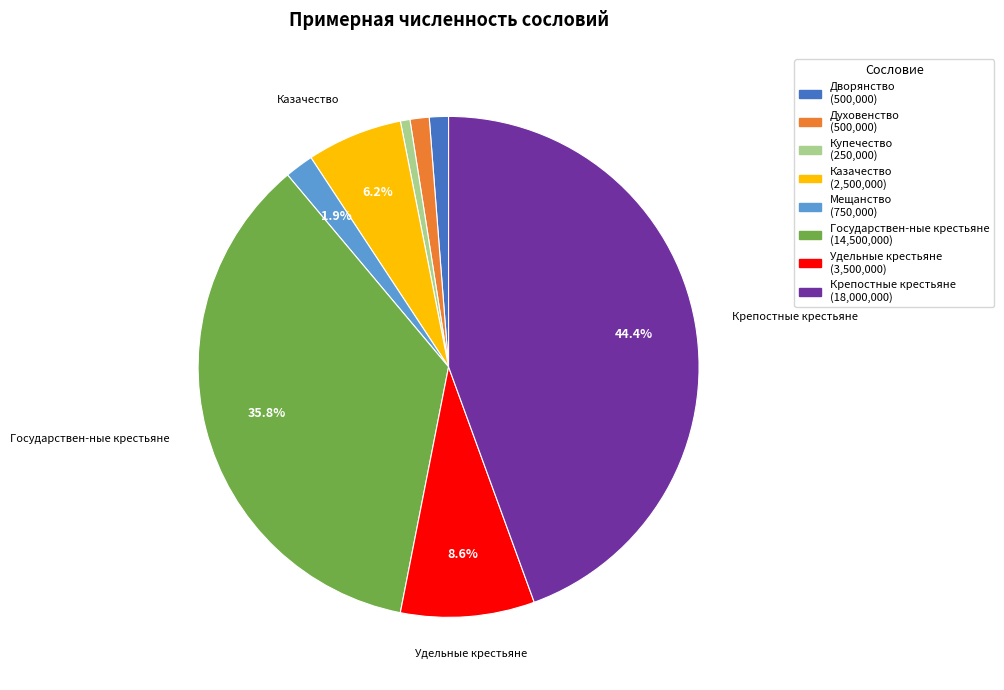

Which has a higher value, Государствен-ные крестьяне or Духовенство?

Государствен-ные крестьяне